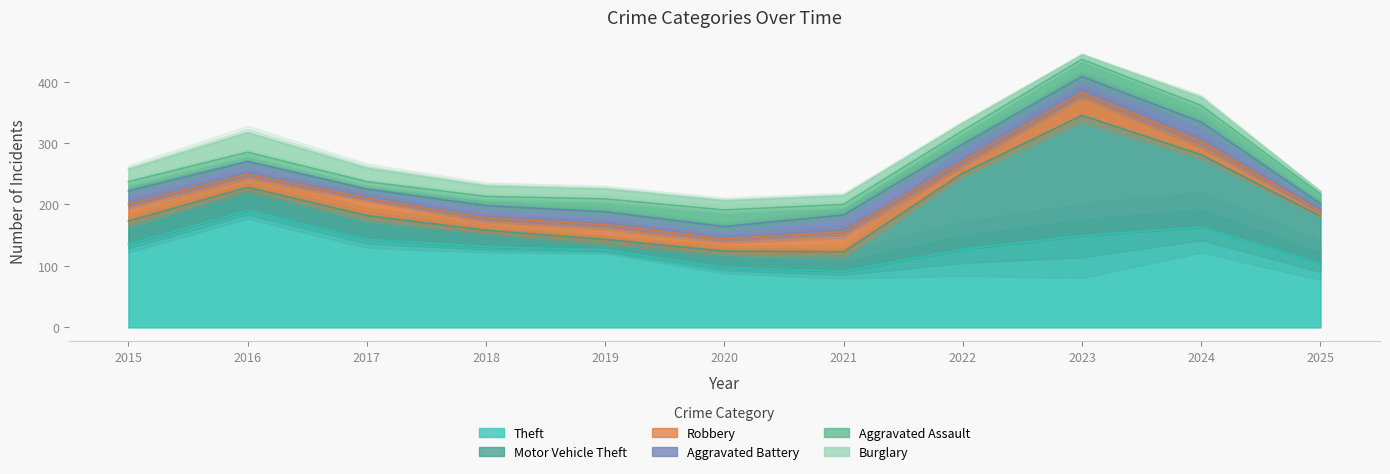

Which category has the highest value in the Aggravated Battery series?

2024